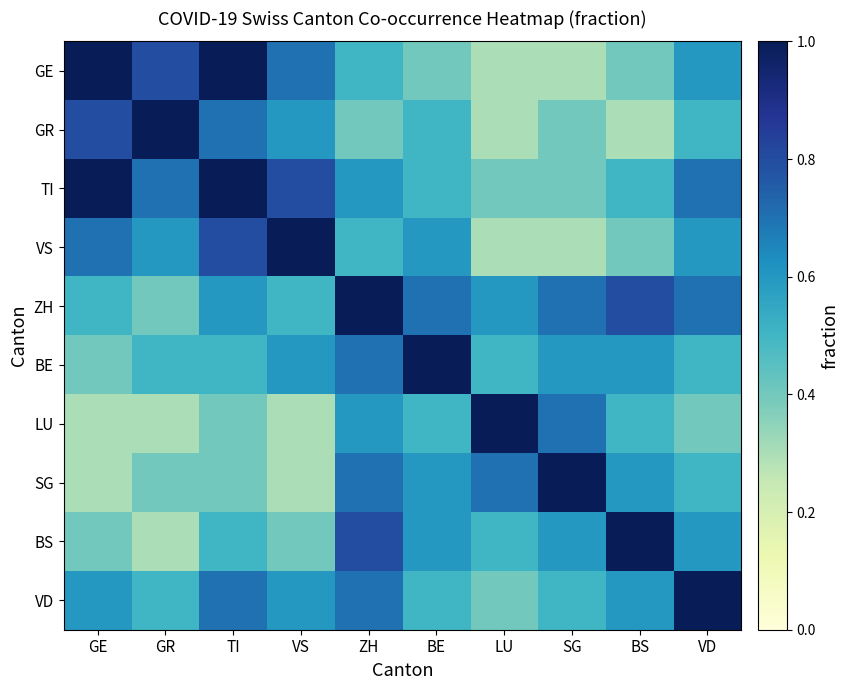

At how many categories does at least one series exceed 0?

10